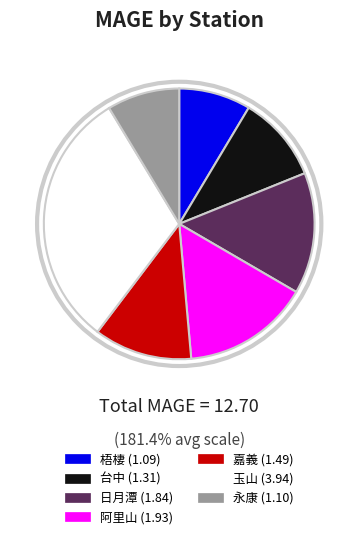

What is the largest slice in the pie chart?

玉山